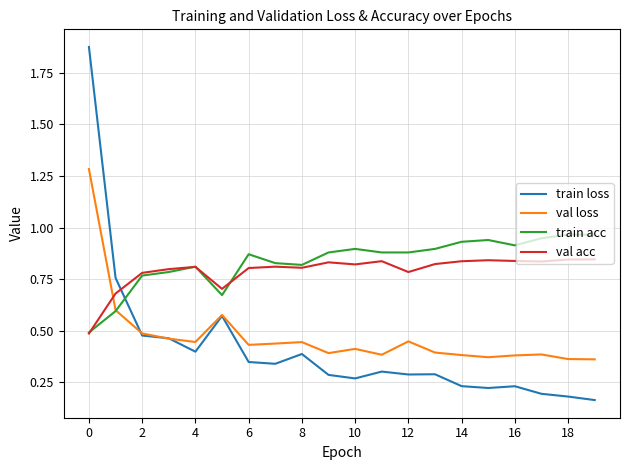

How many times do train loss and val acc cross each other?

1